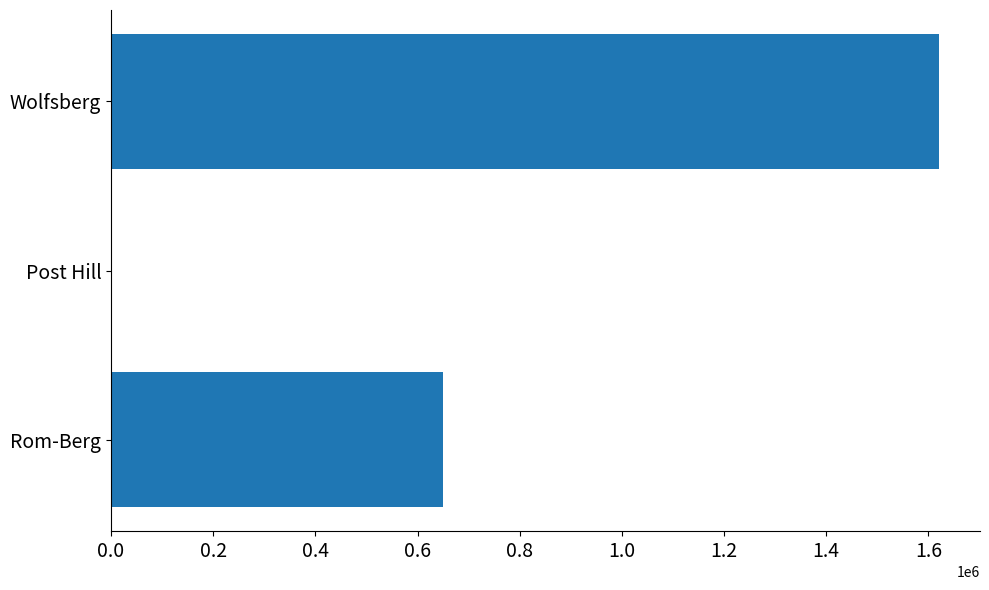

Reading top to bottom, transcribe all the data shown in this chart.

Wolfsberg=1620000.0	Post Hill=26.1	Rom-Berg=650000.0